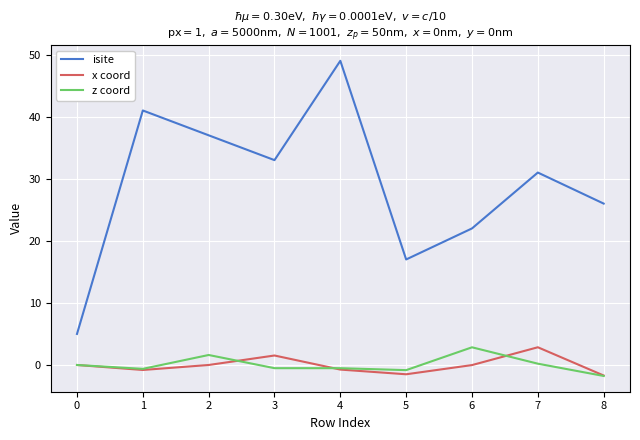

True or false: isite and z coord intersect in this chart.

False